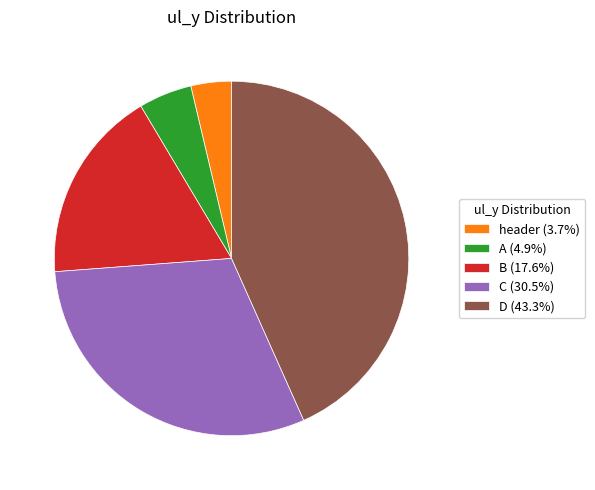

Does A (4.9%) account for over 50% of the chart?

No